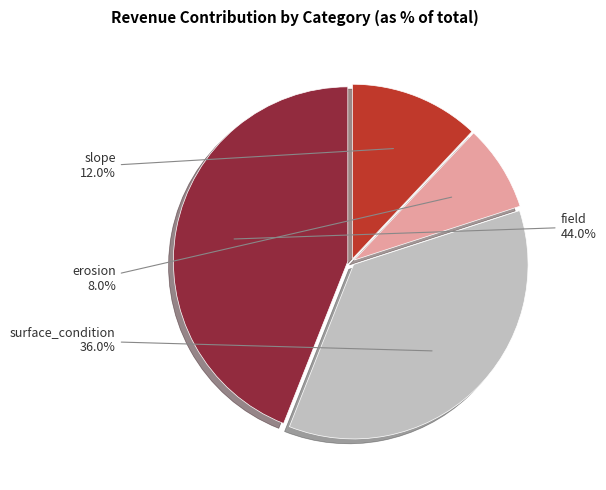

What is the ratio of the value at surface_condition to the value at slope?

3.0